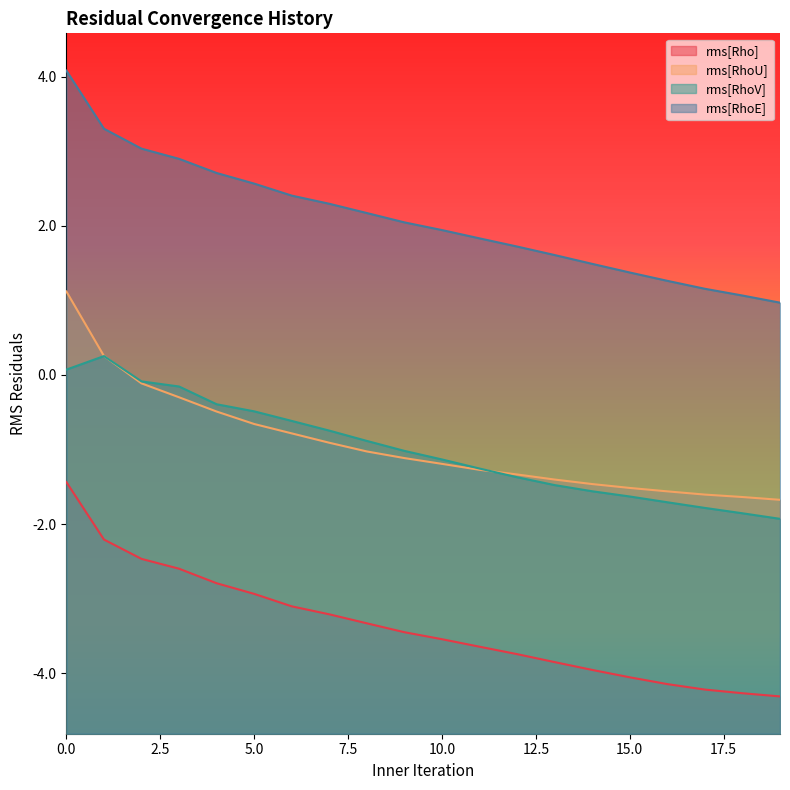

How many data points in rms[RhoE] are less than 2?

10